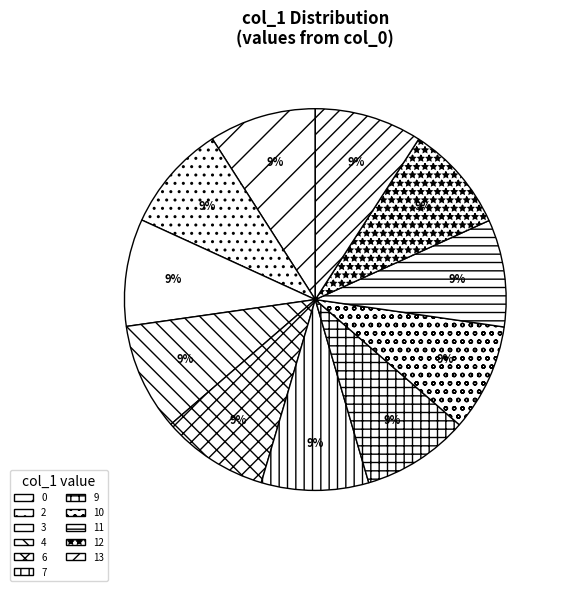

To the nearest percent, what percentage of the pie is 7?

9%